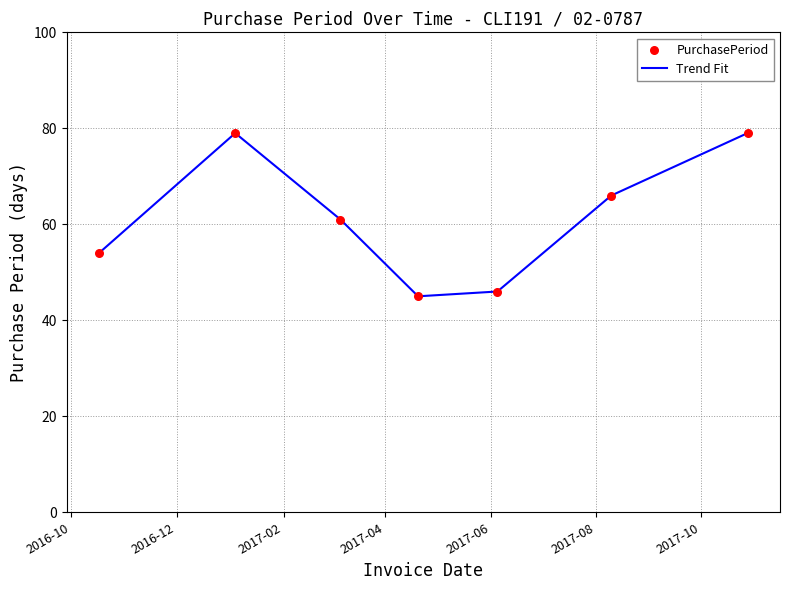

What is the change in value from 2017-06-05 to 2017-10-28?

+33